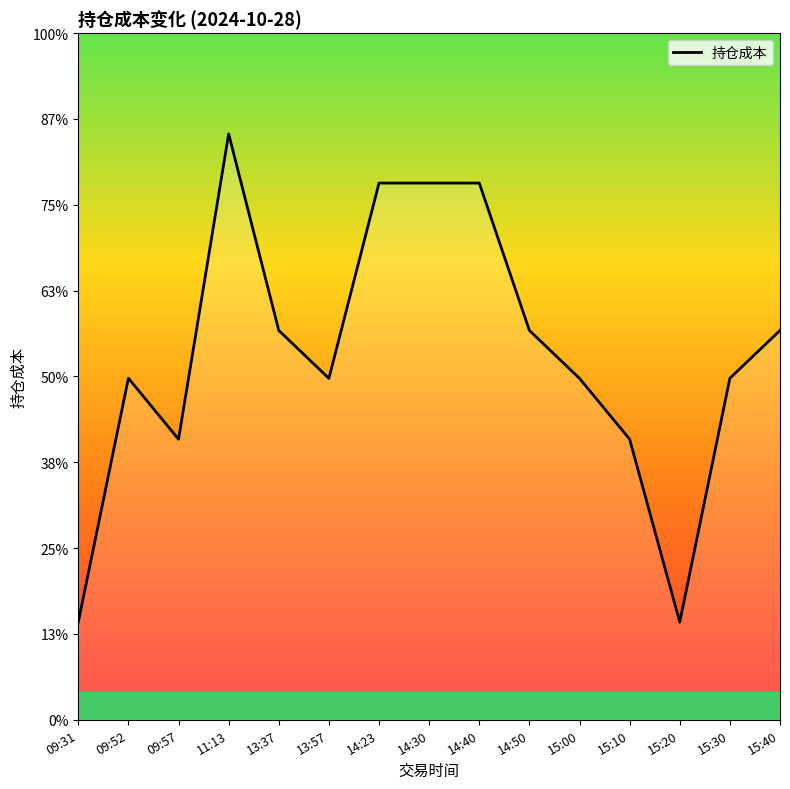

Is this an area chart (filled region under the line)?

Yes